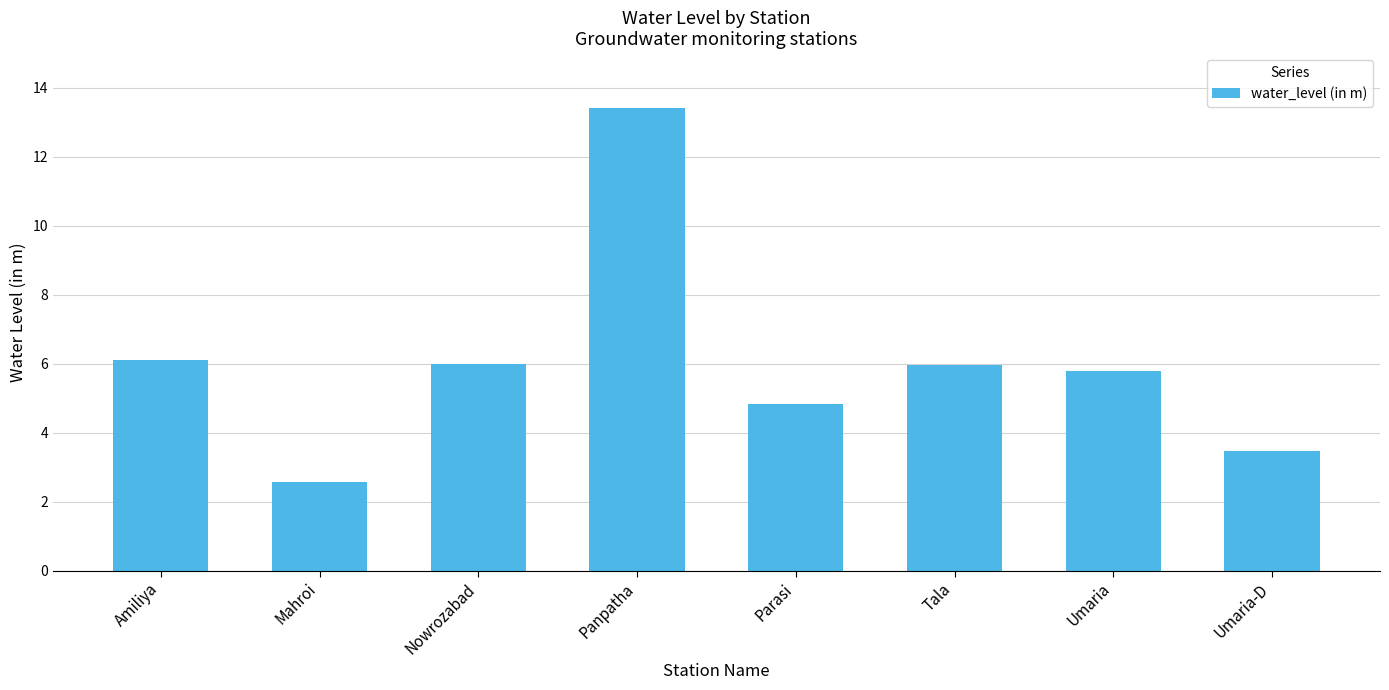

What is the value of the 1st bar from the left?

6.1